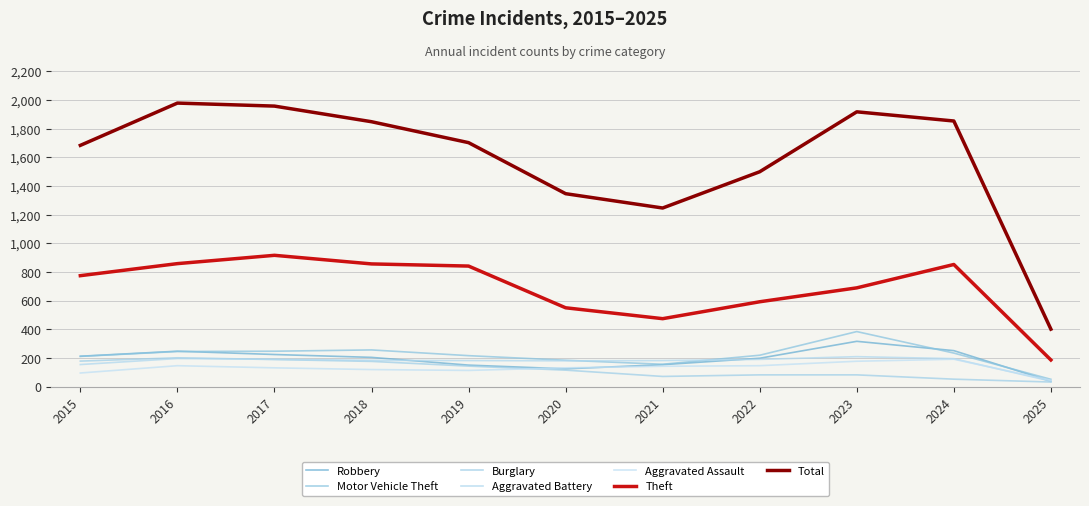

How many lines are shown in the chart?

7